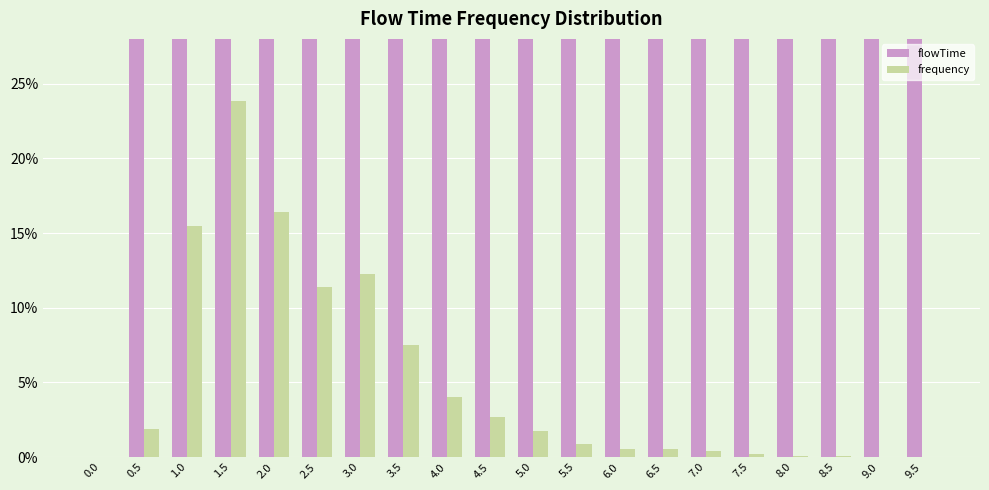

How many positive values does the flowTime series have?

19